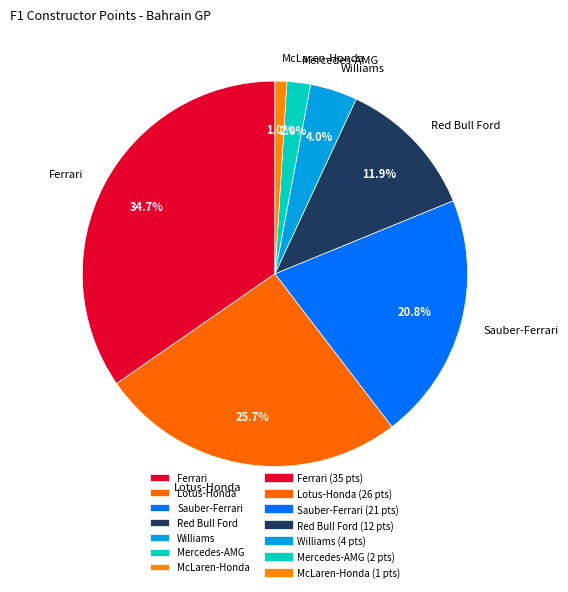

Which slice is the largest?

Ferrari